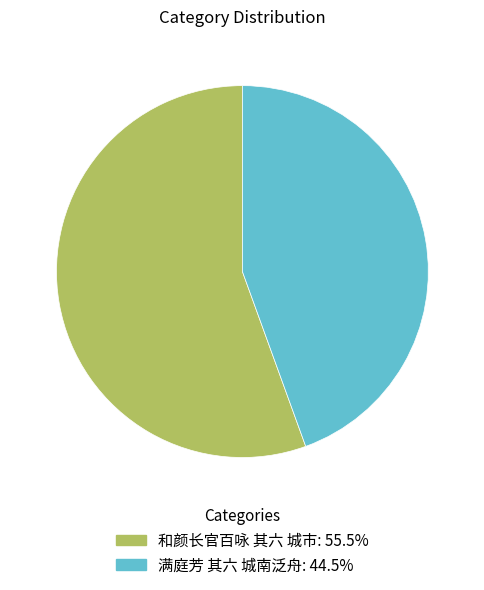

Combined, do 满庭芳 其六 城南泛舟 and 和颜长官百咏 其六 城市 account for over 50%?

Yes